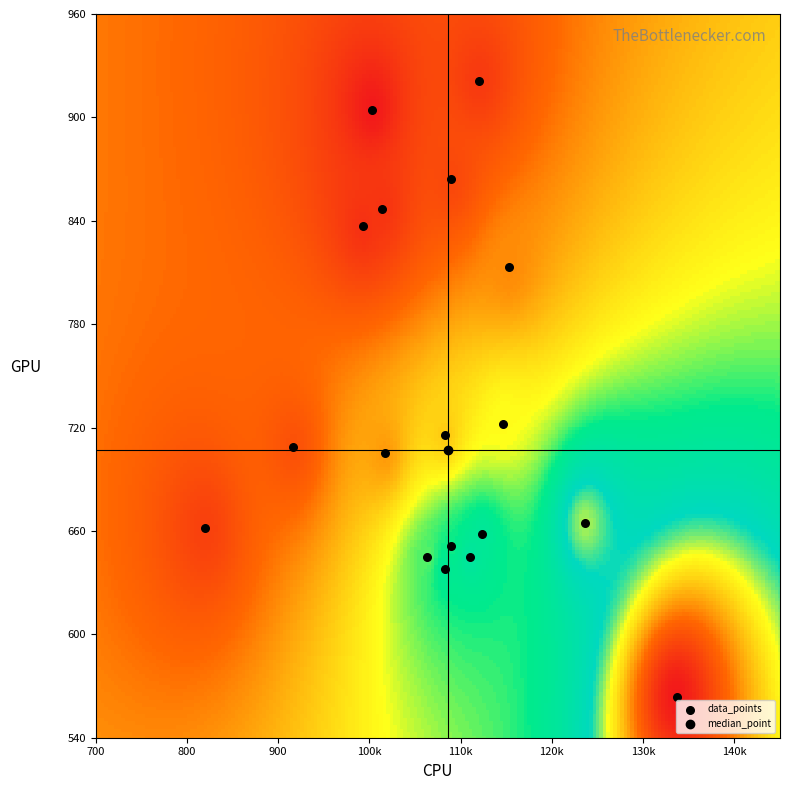

What is the range of X values (max minus min)?

516.7